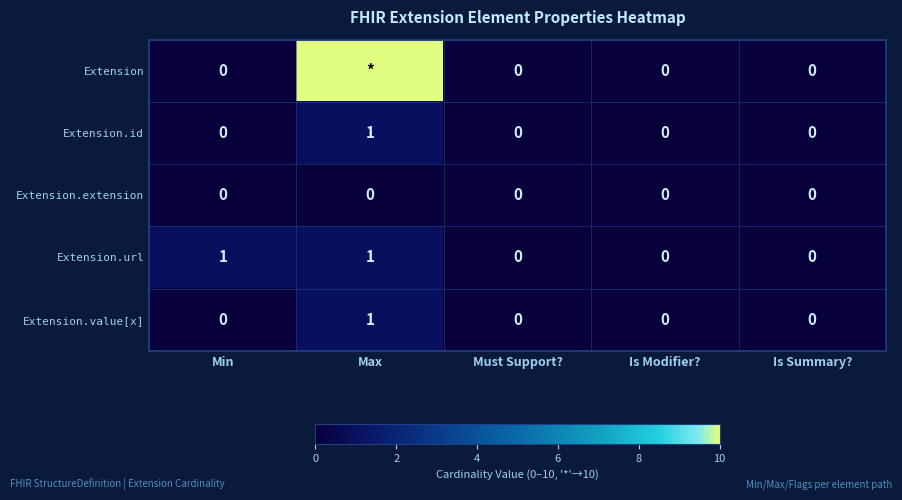

The Extension.value[x] series shows 0 at Min. True or false?

True